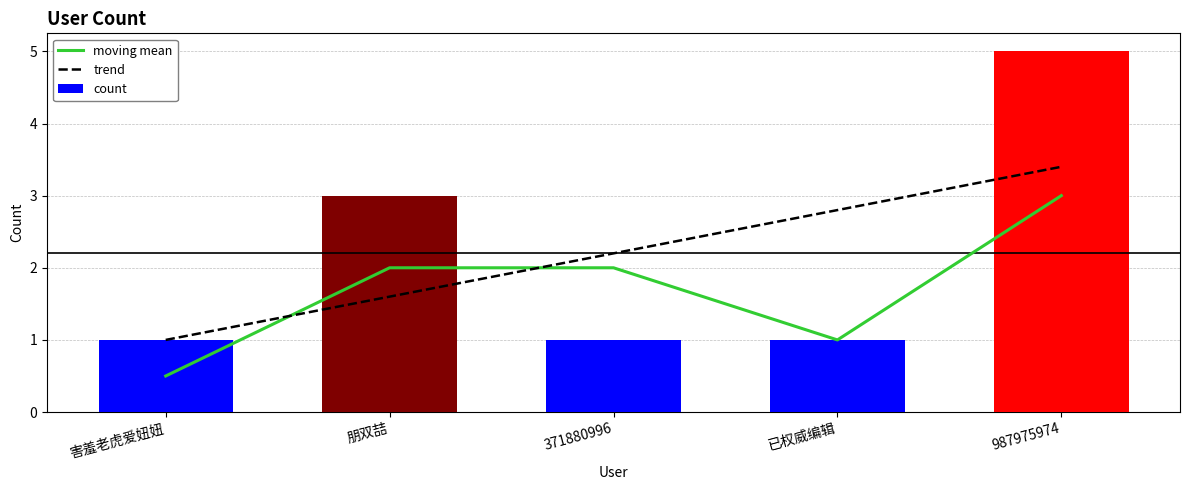

What is the maximum value for moving mean?

3.0